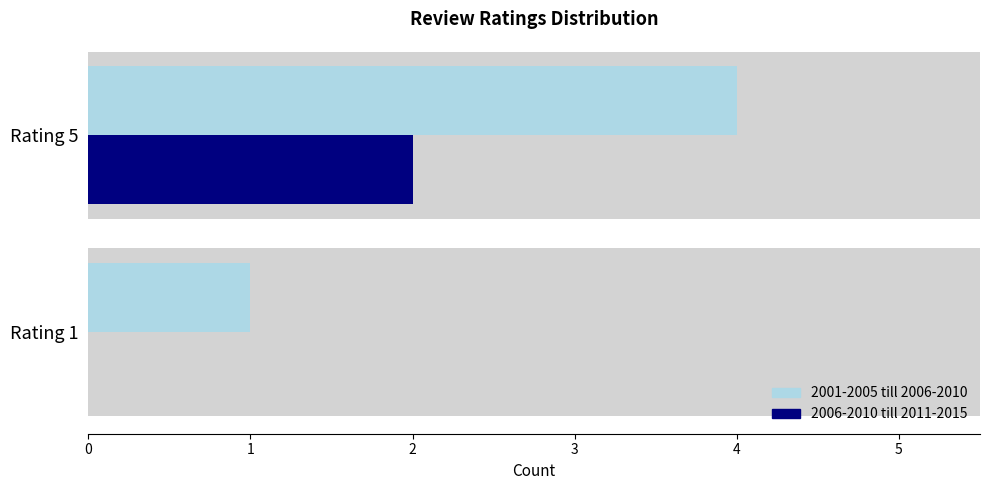

True or false: 2006-2010 till 2011-2015 has a value of 0 at 0.

True